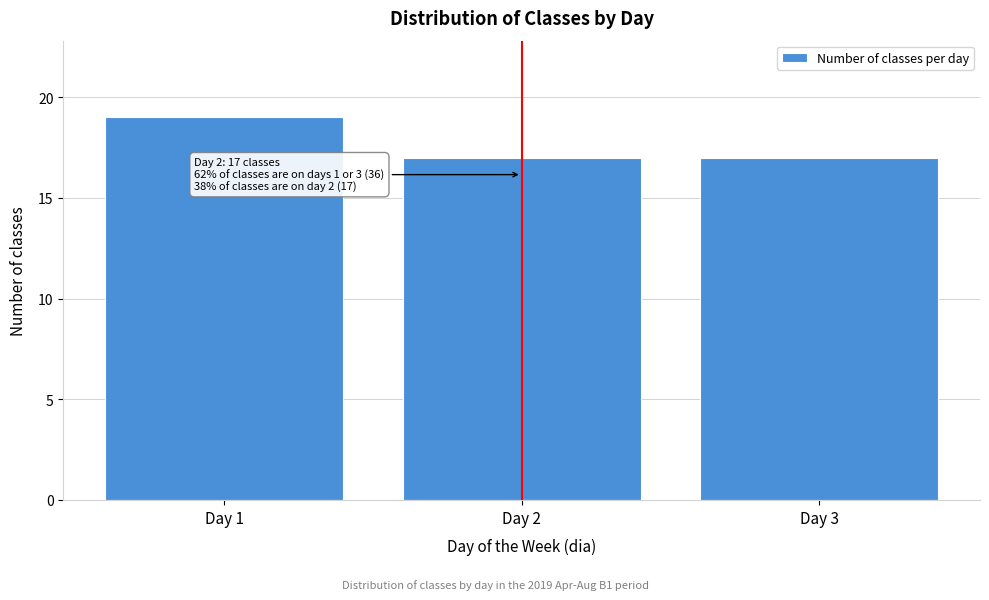

Over which range of the x-axis is the bar tallest?

0.5 to 1.5